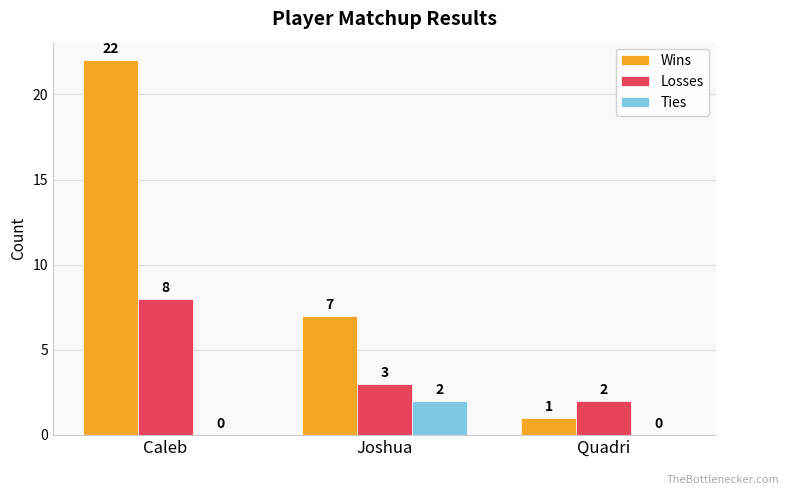

Are the bars horizontal?

No